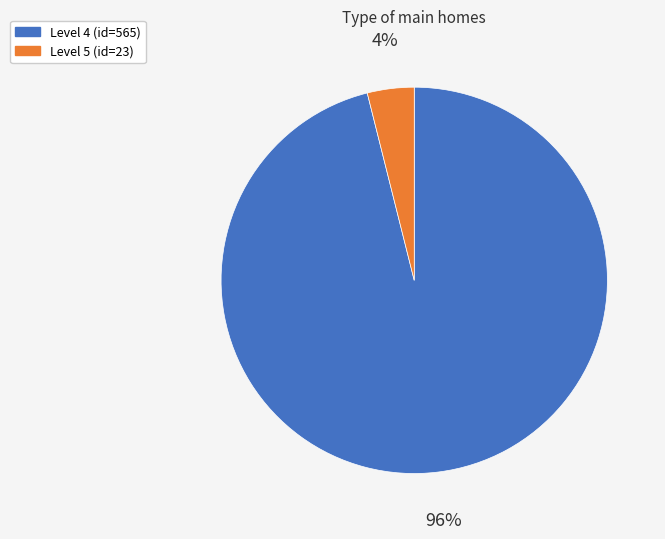

Is it true that Level 5 (id=23) is 4% of the pie?

True